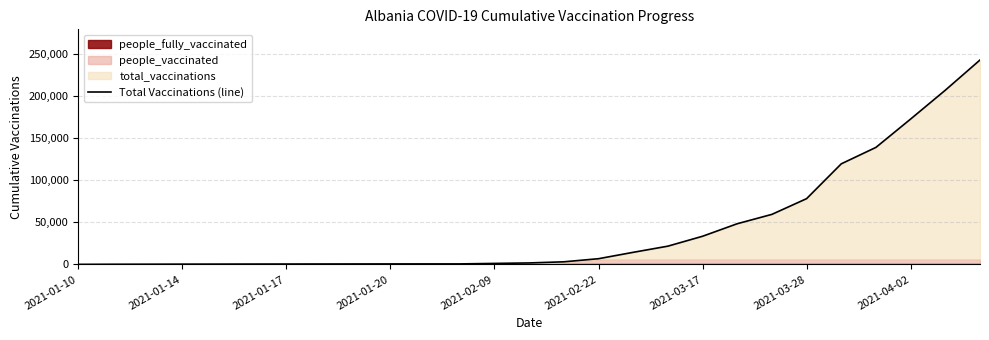

Between 14 and 2021-01-17, which is larger?

14